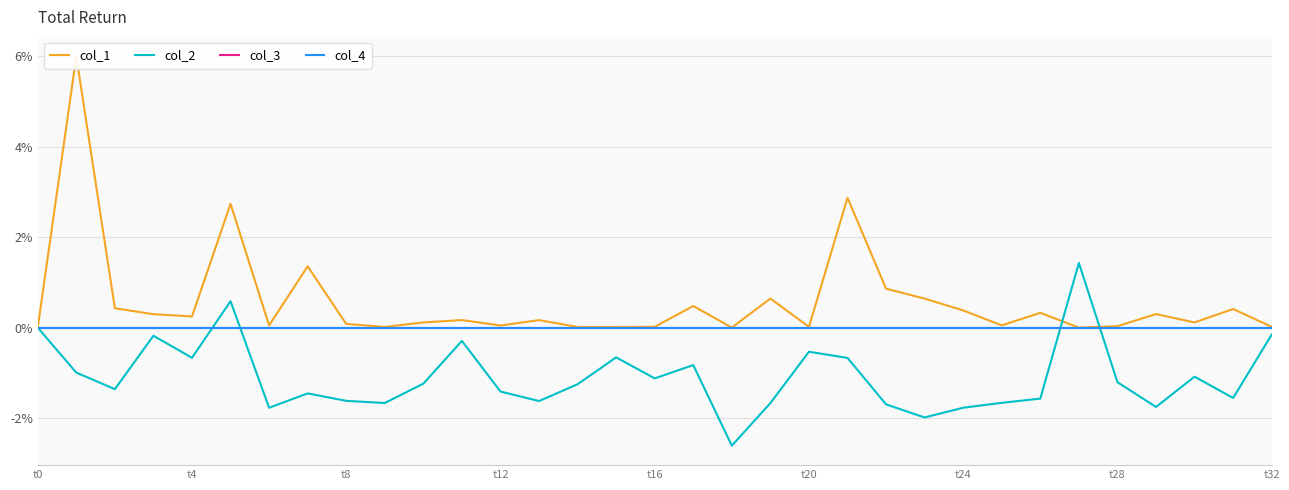

Reading right to left, extract all data points from this chart.

col_1: 0.0	0.4	0.1	0.3	0.0	0.0	0.3	0.1	0.4	0.6	0.9	2.9	0.0	0.6	0.0	0.5	0.0	0.0	0.0	0.2	0.0	0.2	0.1	0.0	0.1	1.4	0.1	2.7	0.2	0.3	0.4	6.0	0.0
col_2: -0.2	-1.6	-1.1	-1.8	-1.2	1.4	-1.6	-1.7	-1.8	-2.0	-1.7	-0.7	-0.5	-1.7	-2.6	-0.8	-1.1	-0.7	-1.3	-1.6	-1.4	-0.3	-1.2	-1.7	-1.6	-1.5	-1.8	0.6	-0.7	-0.2	-1.4	-1.0	0.0
col_3: 0.0	0.0	0.0	0.0	0.0	0.0	0.0	0.0	0.0	0.0	0.0	0.0	0.0	0.0	0.0	0.0	0.0	0.0	0.0	0.0	0.0	0.0	0.0	0.0	0.0	0.0	0.0	0.0	0.0	0.0	0.0	0.0	0.0
col_4: 0.0	0.0	0.0	0.0	0.0	0.0	0.0	0.0	0.0	0.0	0.0	0.0	0.0	0.0	0.0	0.0	0.0	0.0	0.0	0.0	0.0	0.0	0.0	0.0	0.0	0.0	0.0	0.0	0.0	0.0	0.0	0.0	0.0